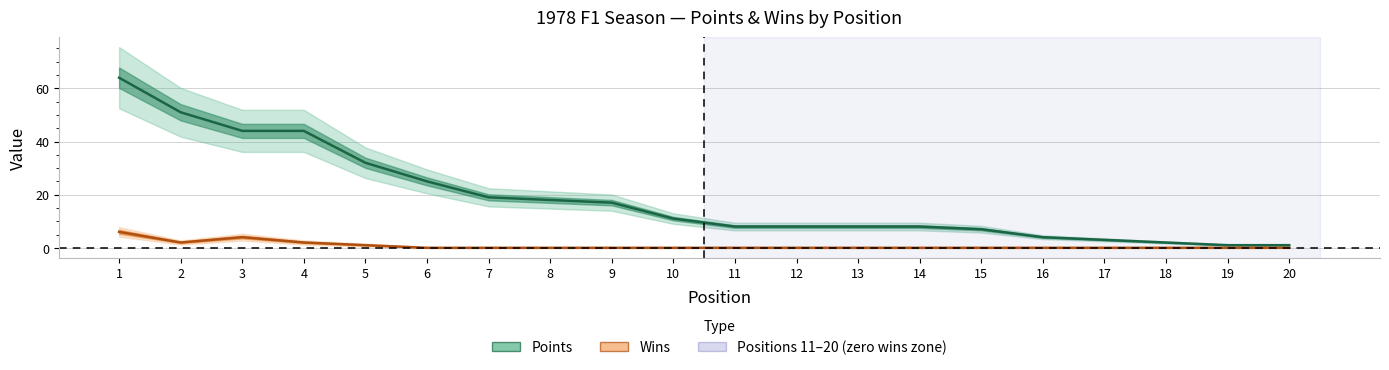

Which series has the widest spread of values?

Points